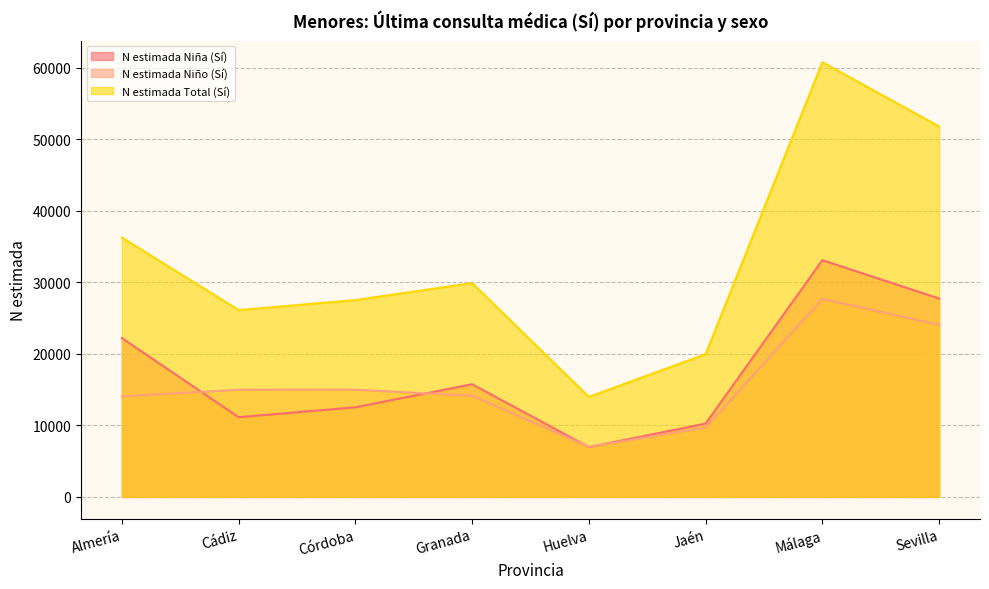

At which category does N estimada Total (Sí) reach its first local peak?

Granada